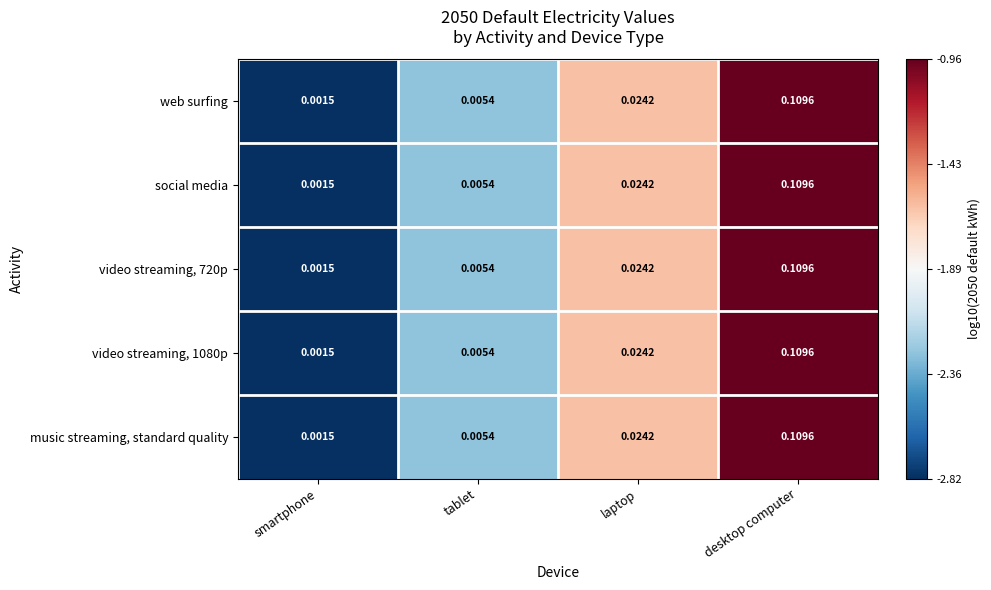

At which category is the sum across all series the highest?

desktop computer